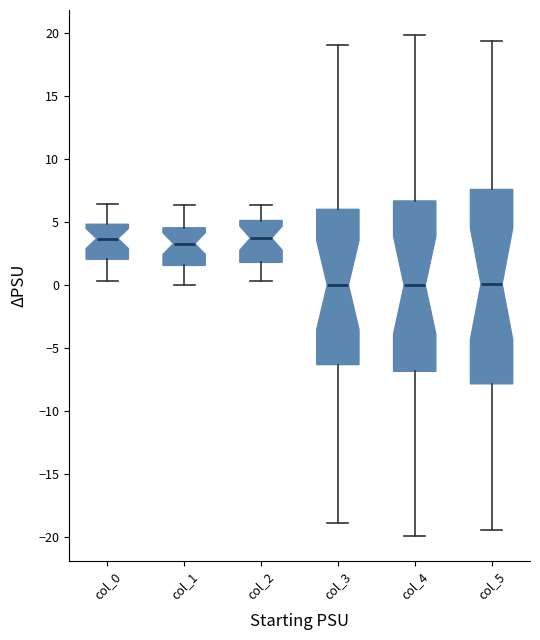

Reading left to right, read every box against the y-axis: the position of its median line, the range the box covers, and the ends of its whiskers. The values are not printed on the chart, so give them approximately, as read against the axis.

col_0: median 3.5, box 2.0 to 5.0, whiskers 0.5 to 6.5
col_1: median 3.5, box 1.5 to 4.5, whiskers 0.0 to 6.5
col_2: median 3.5, box 2.0 to 5.0, whiskers 0.5 to 6.5
col_3: median 0.0, box -6.5 to 6.0, whiskers -19.0 to 19.0
col_4: median 0.0, box -7.0 to 6.5, whiskers -20.0 to 20.0
col_5: median 0.0, box -8.0 to 7.5, whiskers -19.5 to 19.5